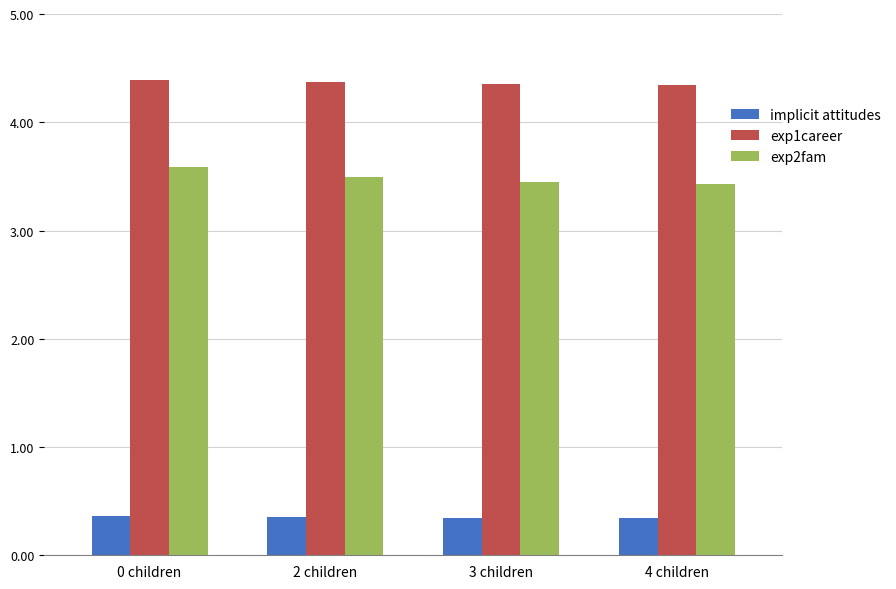

How many bars are there in each group?

3